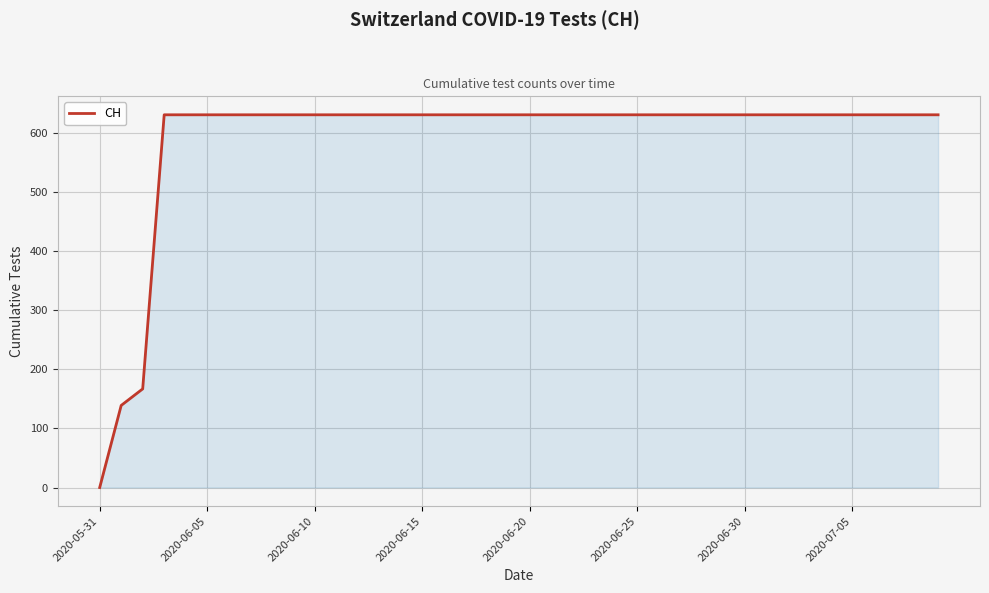

What is the difference between the maximum and minimum values?

631